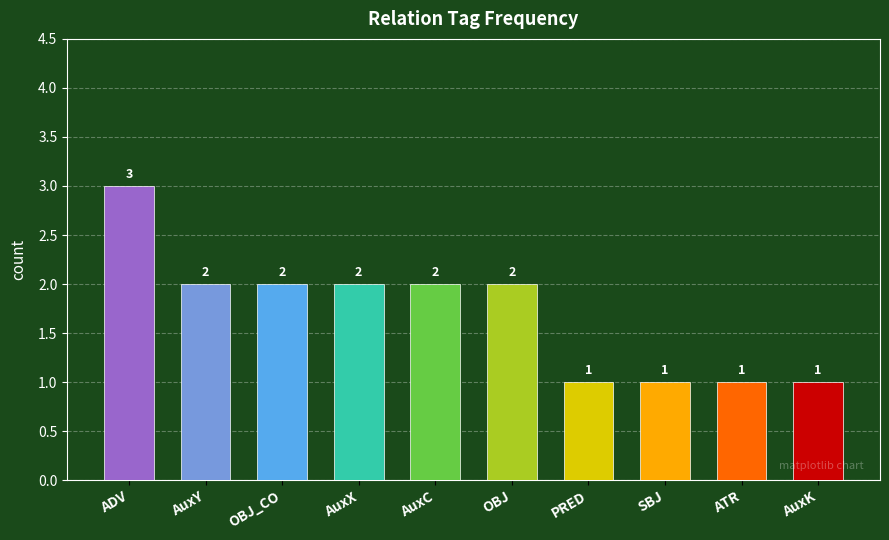

How many data points does each series have?

10